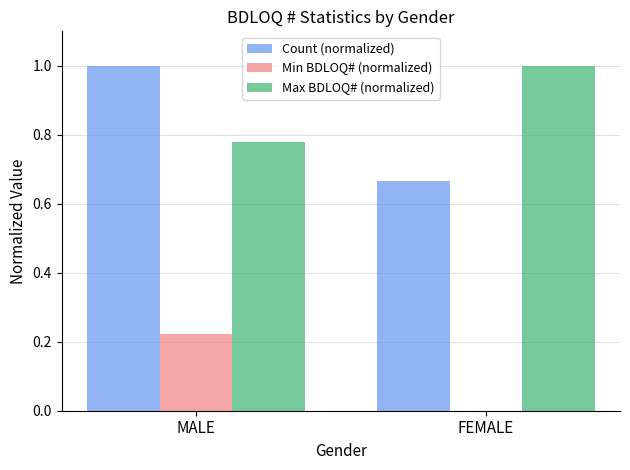

Between MALE and FEMALE, which series saw the biggest shift?

Count (normalized)